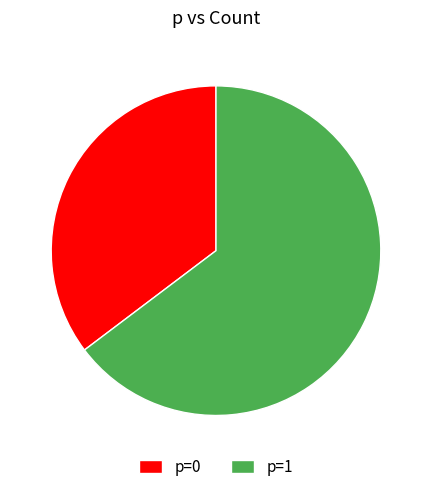

Approximately how many times larger is the value at p=0 compared to p=1?

0.5